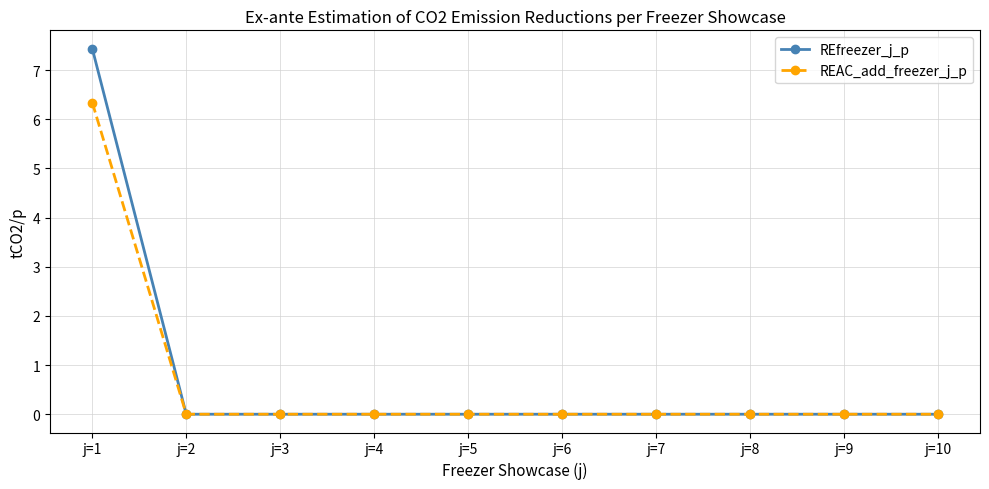

Count the number of categories in the chart.

10